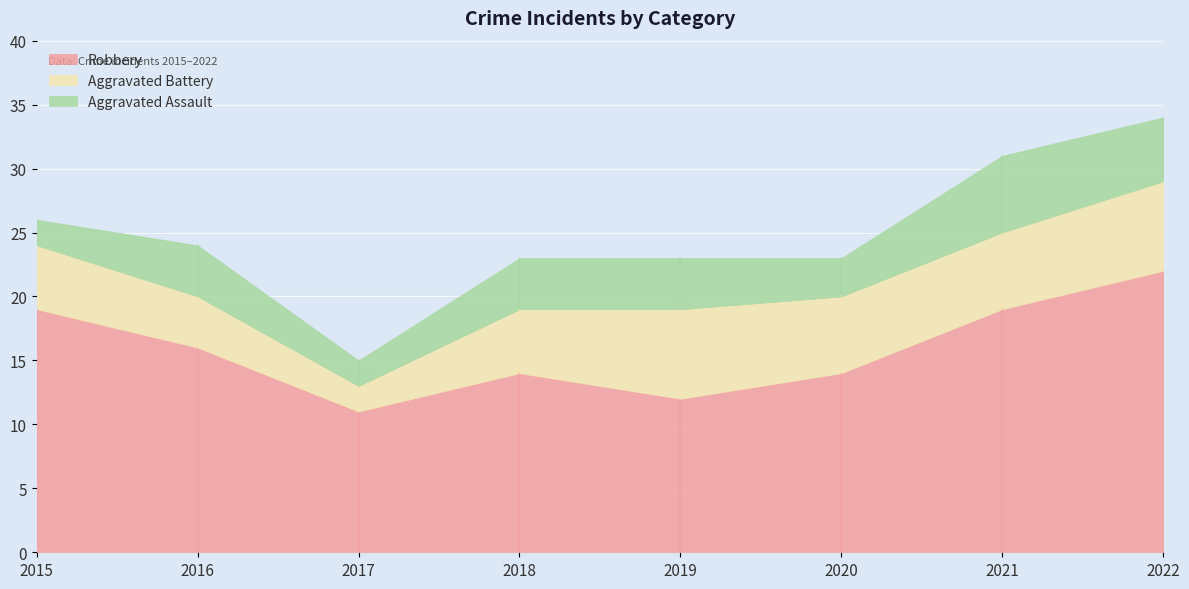

Where is the first local maximum for Aggravated Assault?

2016